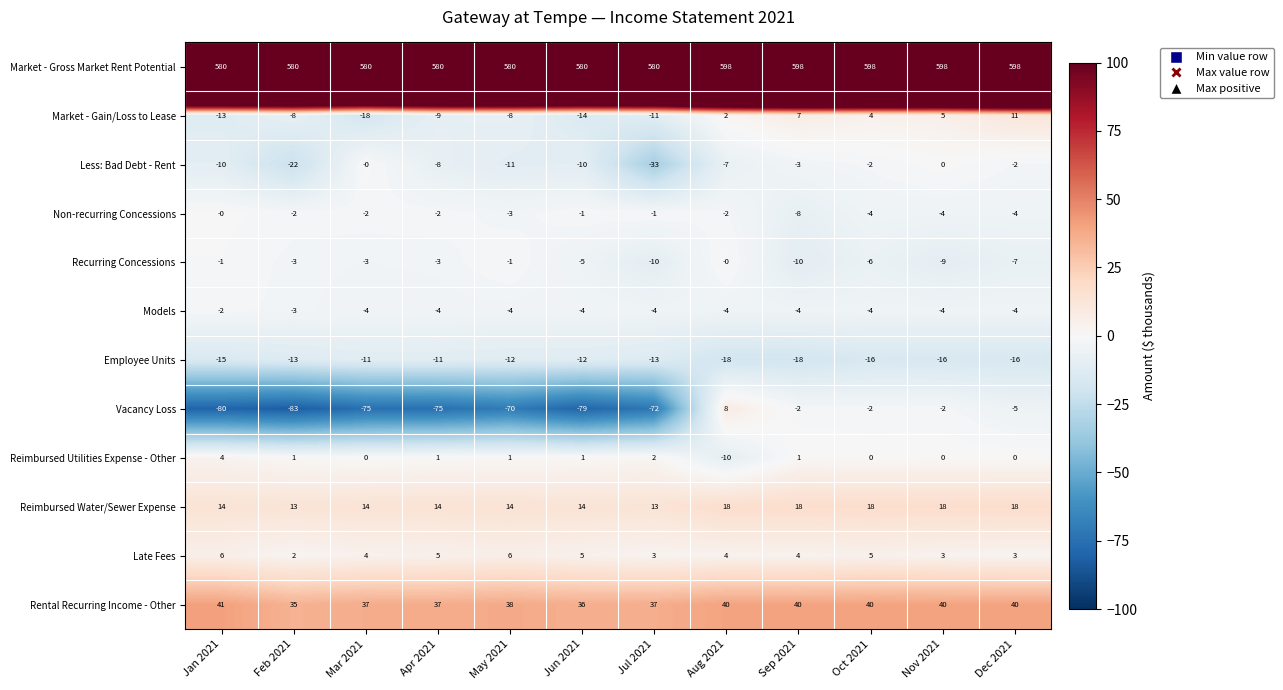

What is the greatest value displayed?

598